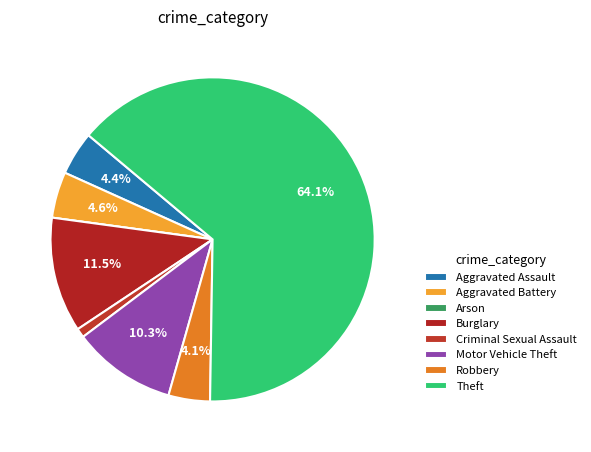

Does Aggravated Battery account for over 50% of the chart?

No